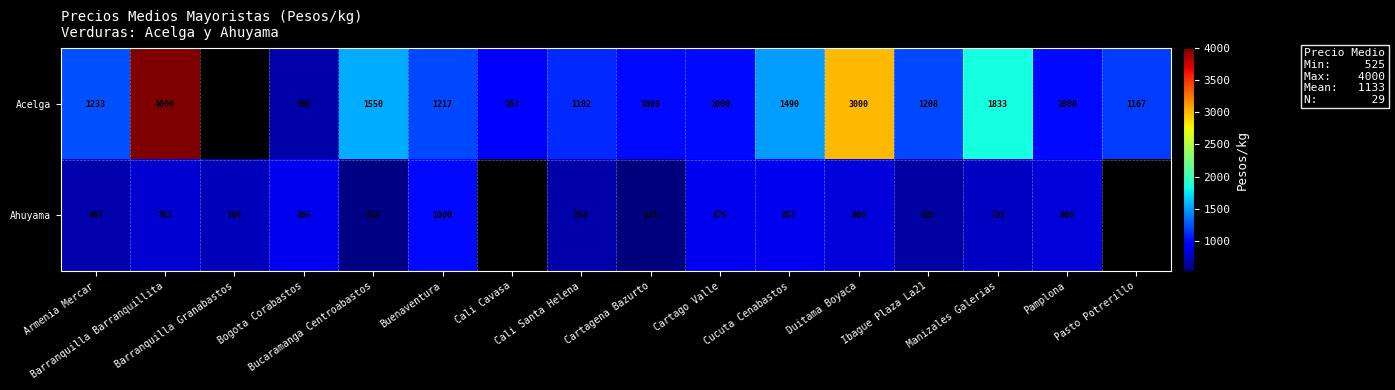

What is the greatest value displayed?

4000.0